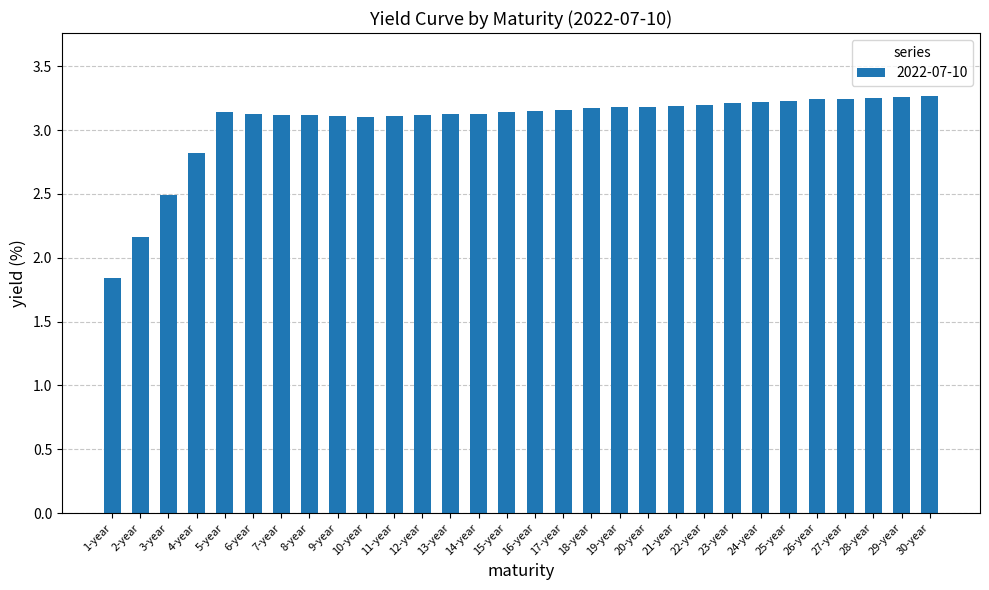

The value at 8-year is 3.1. True or false?

True